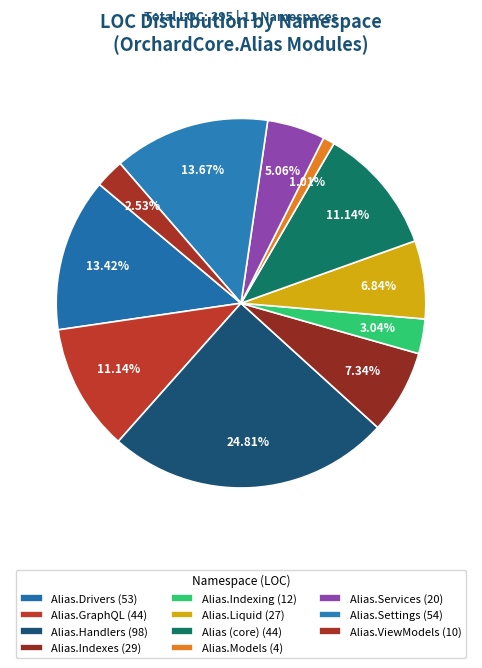

What is the smallest slice in the pie chart?

OrchardCore.Alias.Models